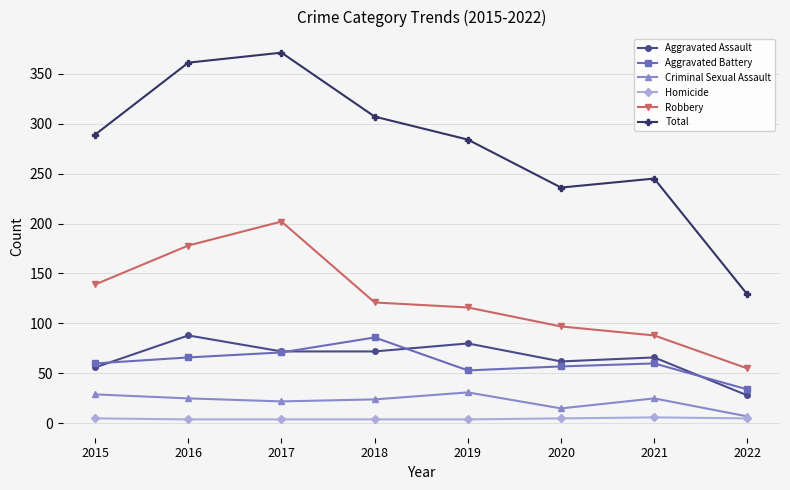

Count the number of data series in this chart.

6